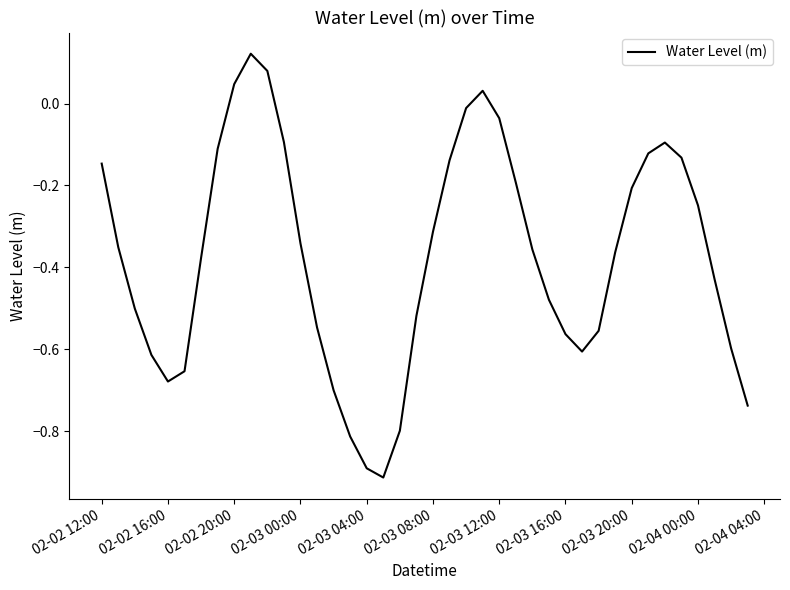

Count the number of data series in this chart.

1